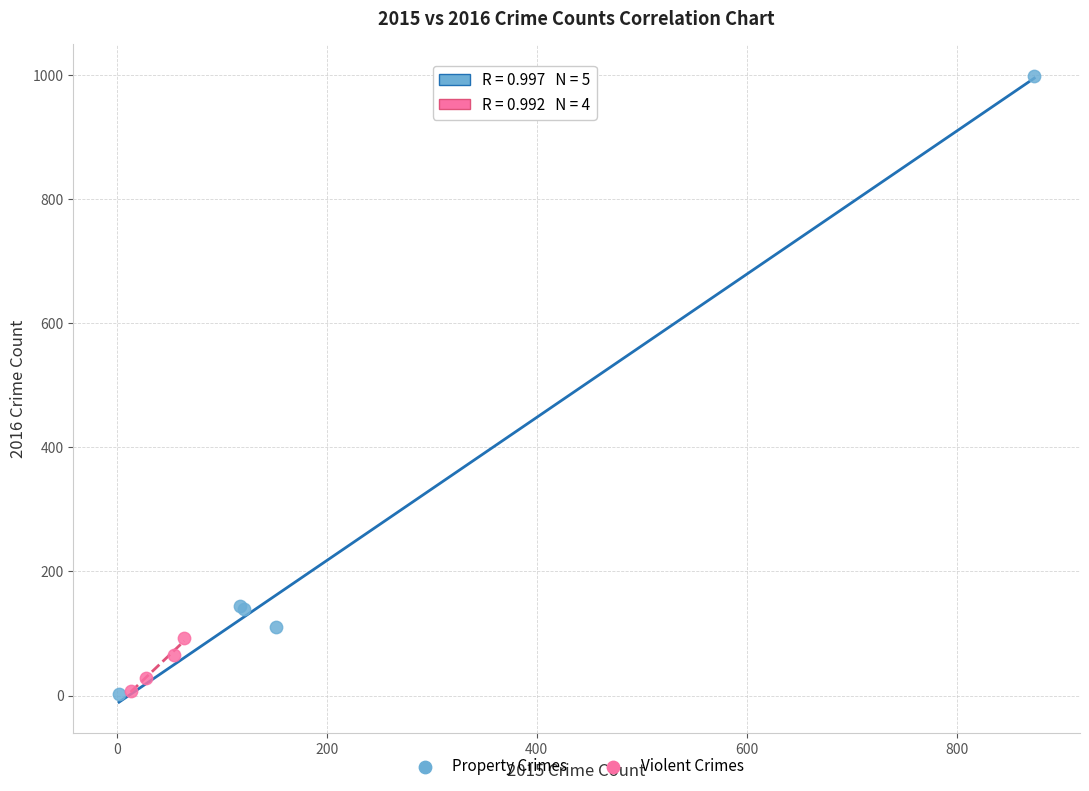

Which series has the largest Y range (max minus min)?

Property Crimes